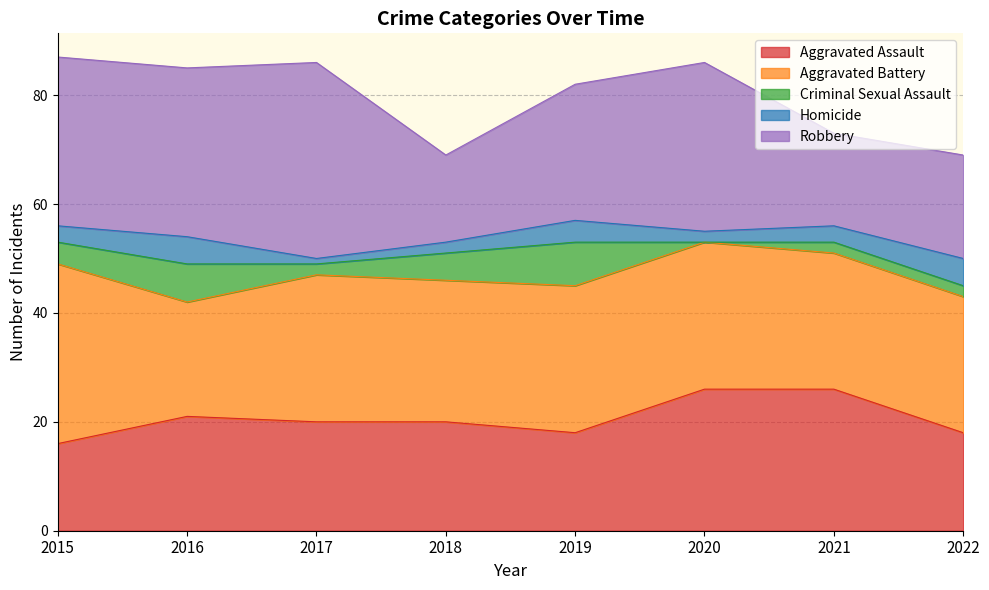

What is the sum of all Homicide values?

25